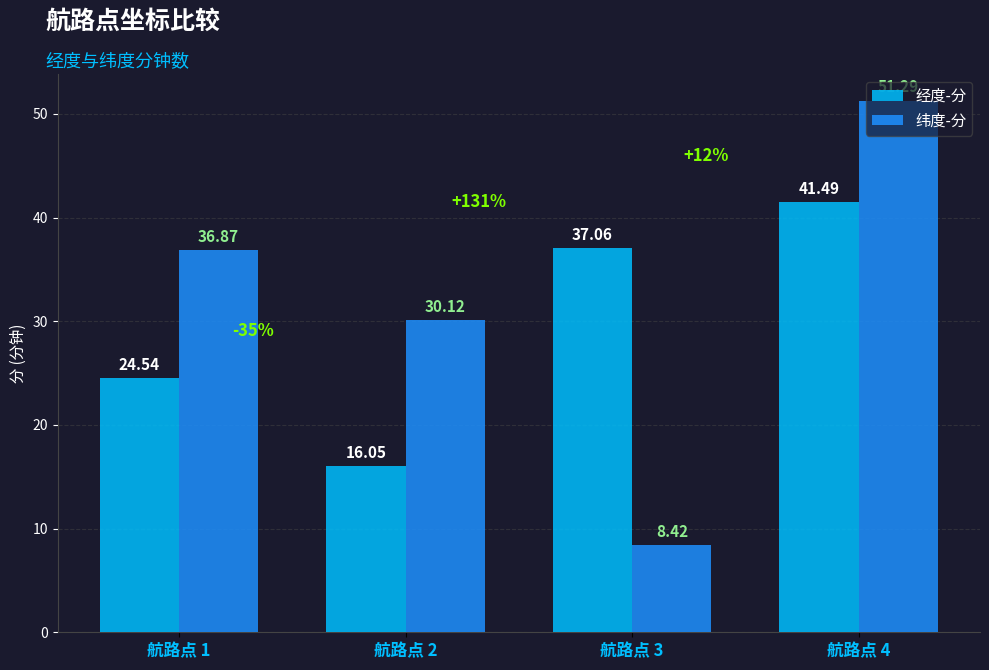

What is the difference between the highest and lowest values at 航路点 3?

28.6